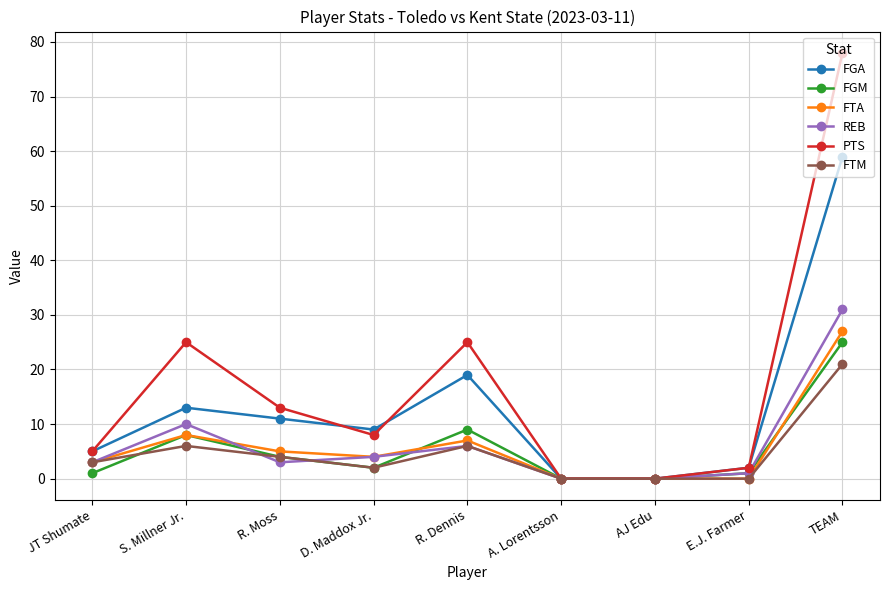

What is the difference between the highest and lowest values at JT Shumate?

4